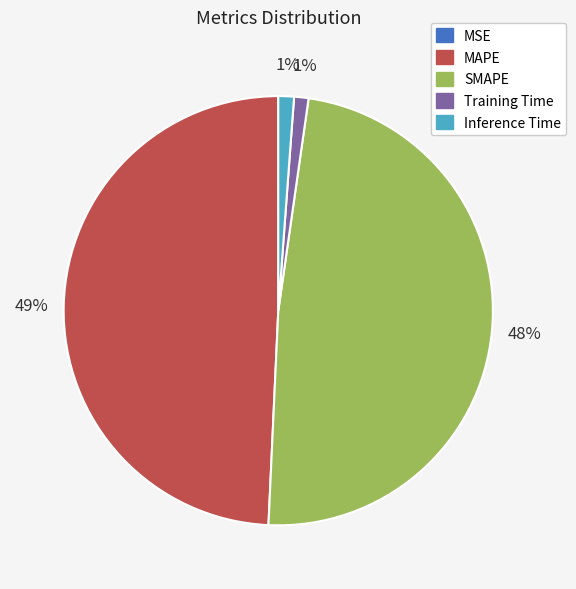

Which category has the biggest portion of the pie?

MAPE